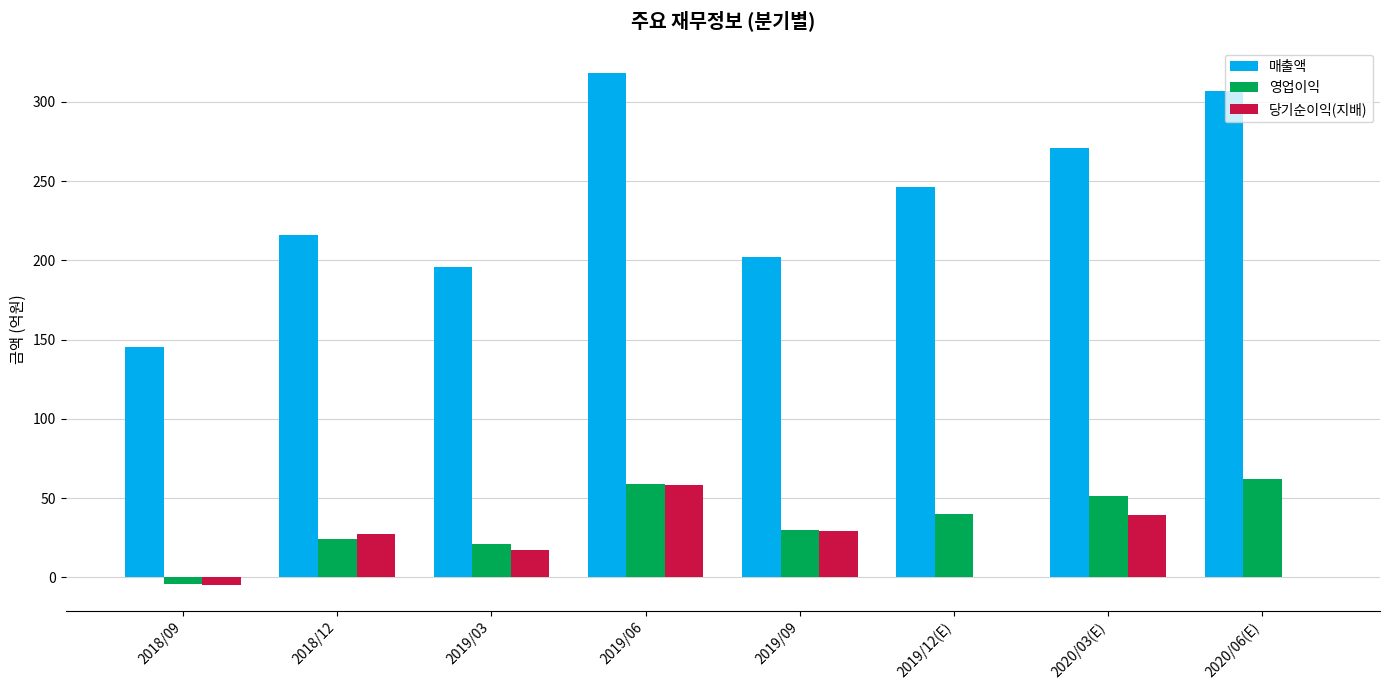

What value does the 매출액 series have at 2018/12?

216